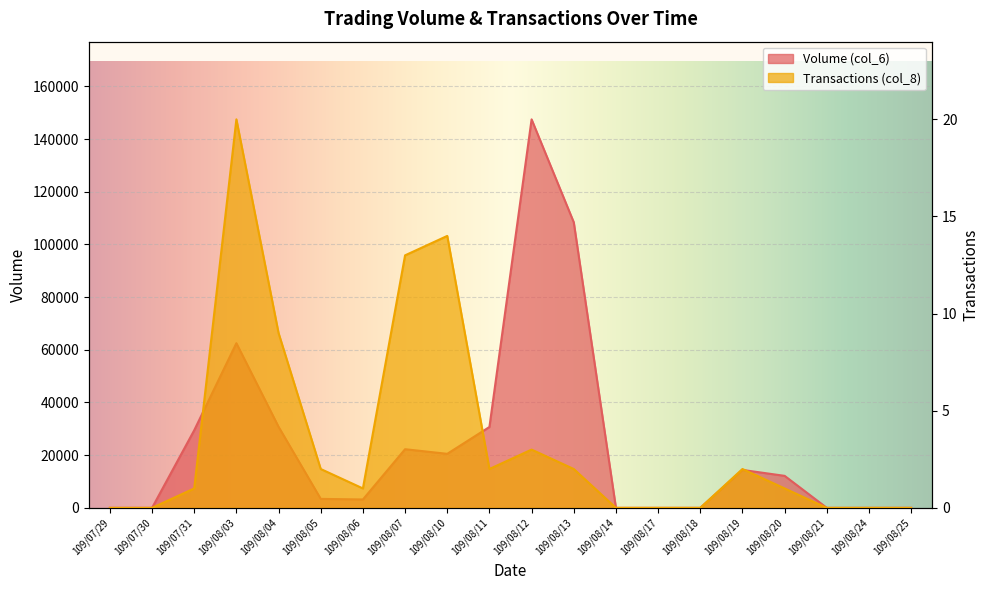

Rank the series by their maximum value, from highest to lowest.

Volume (col_6), Transactions (col_8)